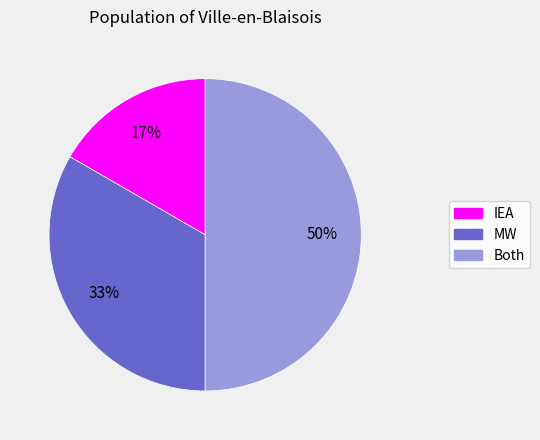

Which has a higher value, Both or IEA?

Both